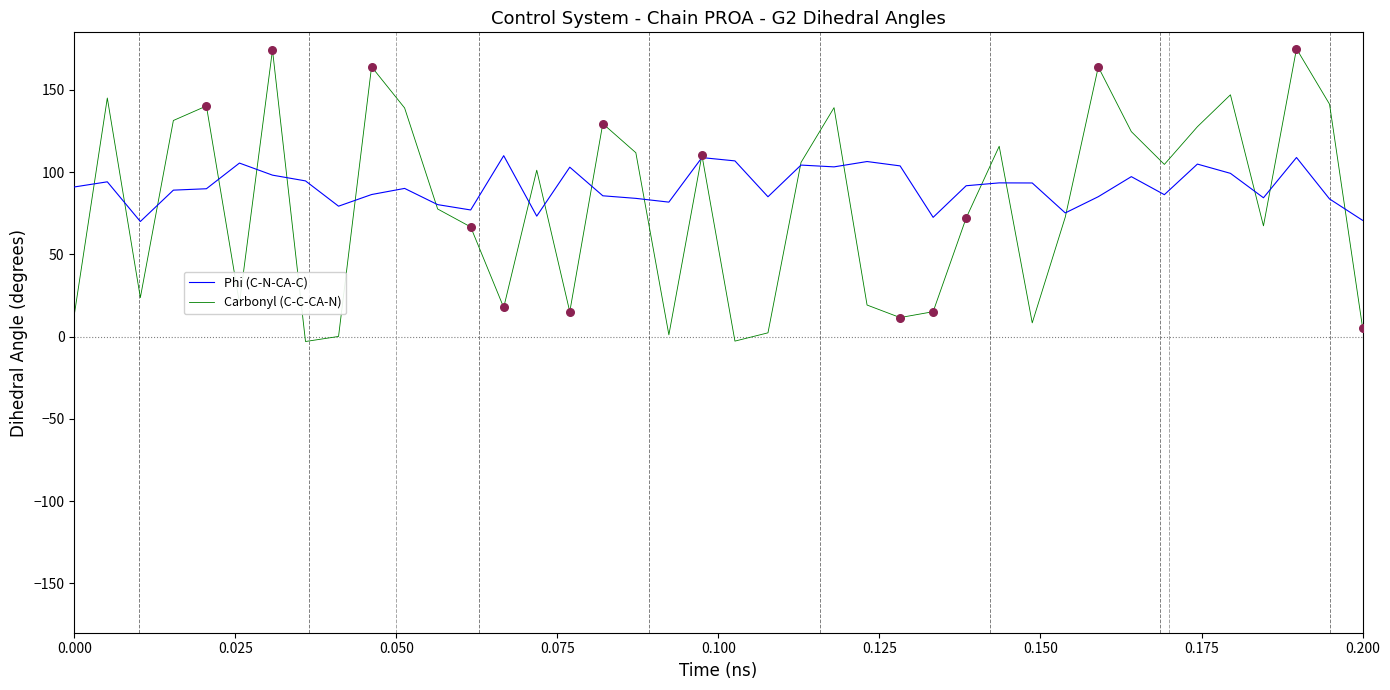

What are all the series names shown in the legend?

Phi (C-N-CA-C), Carbonyl (C-C-CA-N)